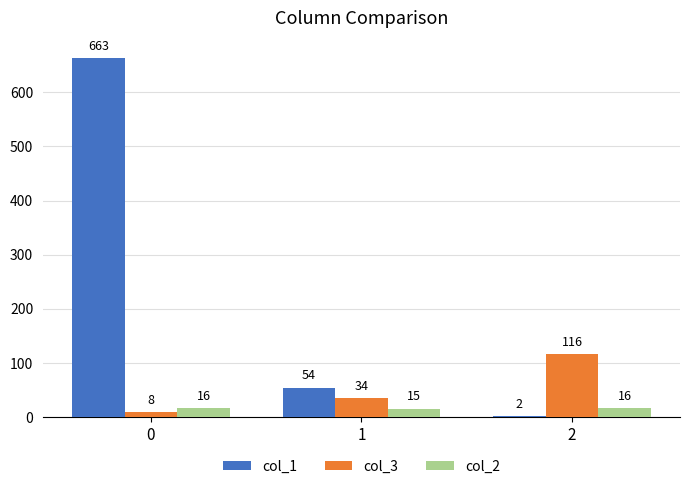

The col_2 series shows 16 at 2. True or false?

True